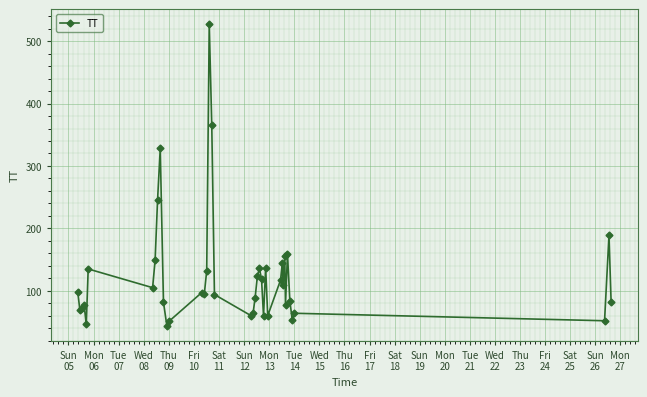

What is the value of the 10th point from the left?

328